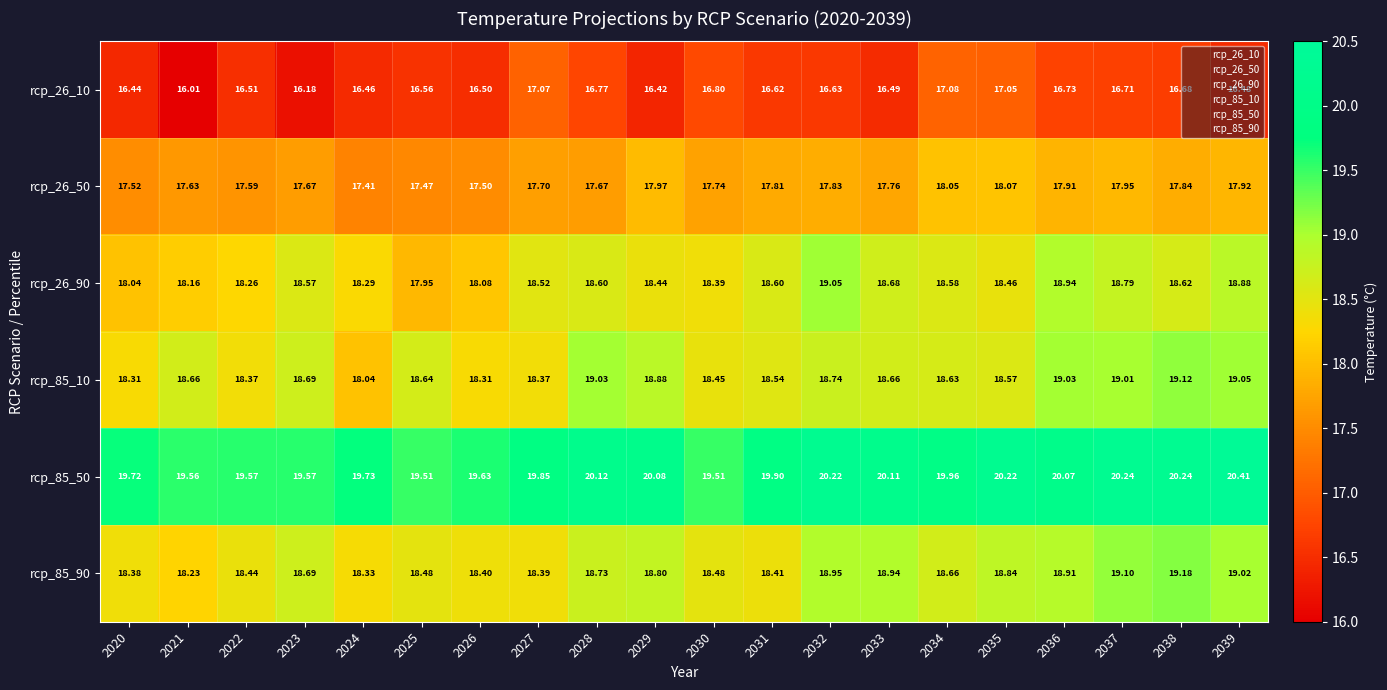

Rank the series at 2021 from lowest to highest value.

rcp_26_10, rcp_26_50, rcp_26_90, rcp_85_90, rcp_85_10, rcp_85_50